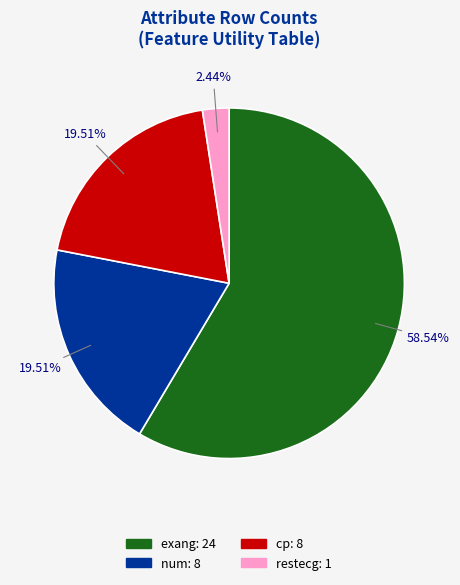

How many slices are in this pie chart?

4